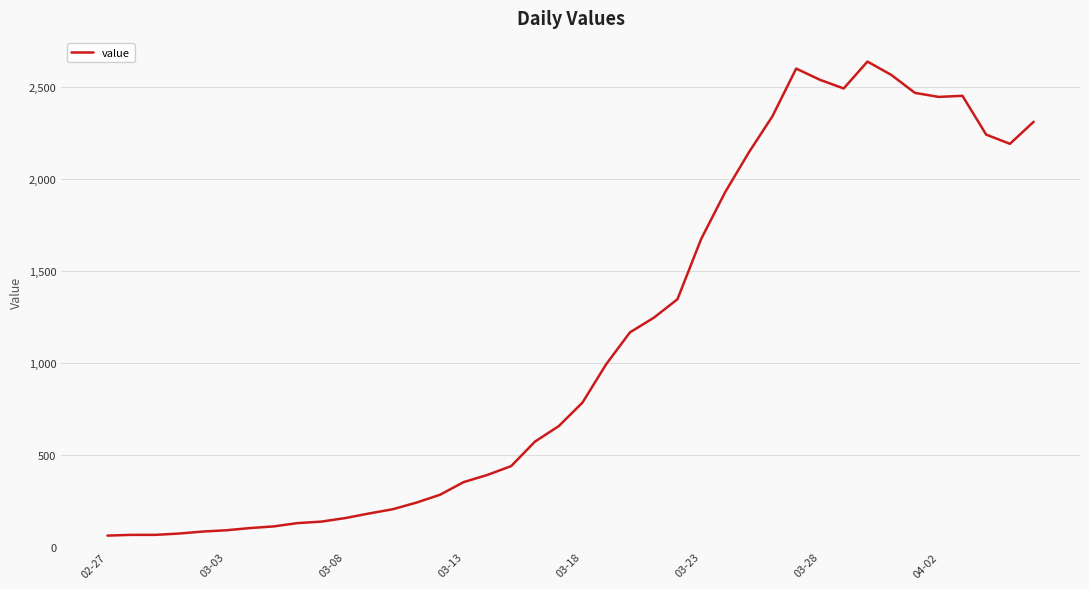

What is the difference between the maximum and minimum values?

2577